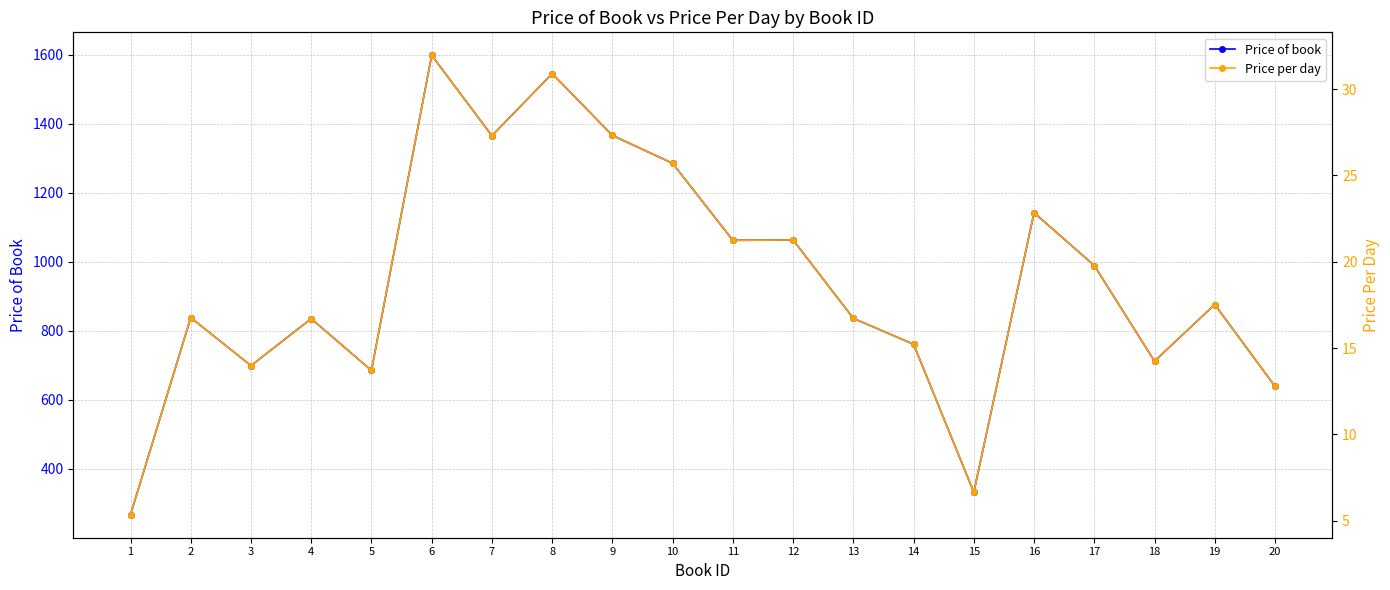

What is the minimum value for Price per day?

5.3